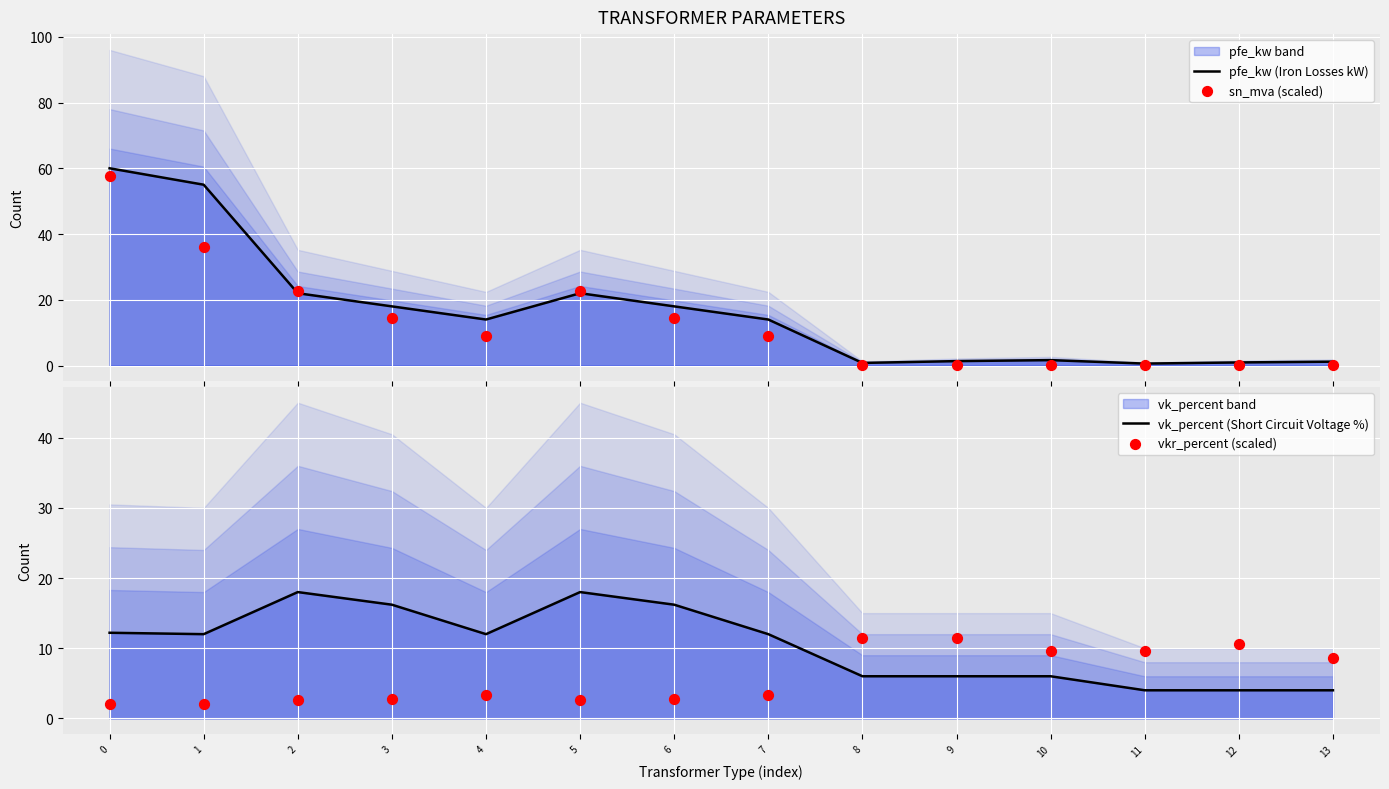

Which series contains the lowest Y value?

sn_mva (scaled)